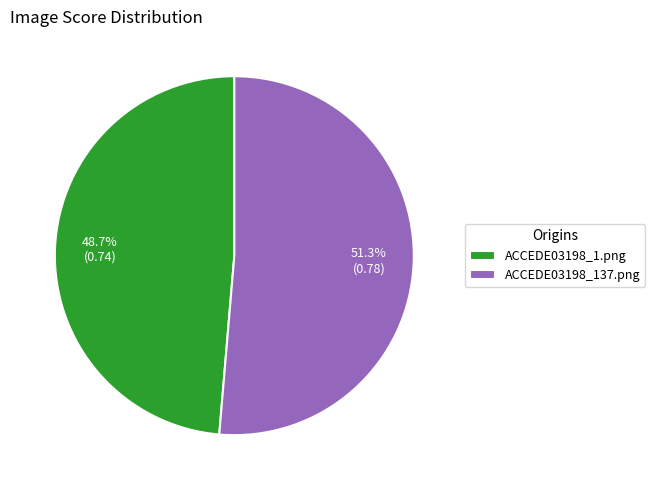

Is the sum of ACCEDE03198_137.png and ACCEDE03198_1.png greater than half?

Yes